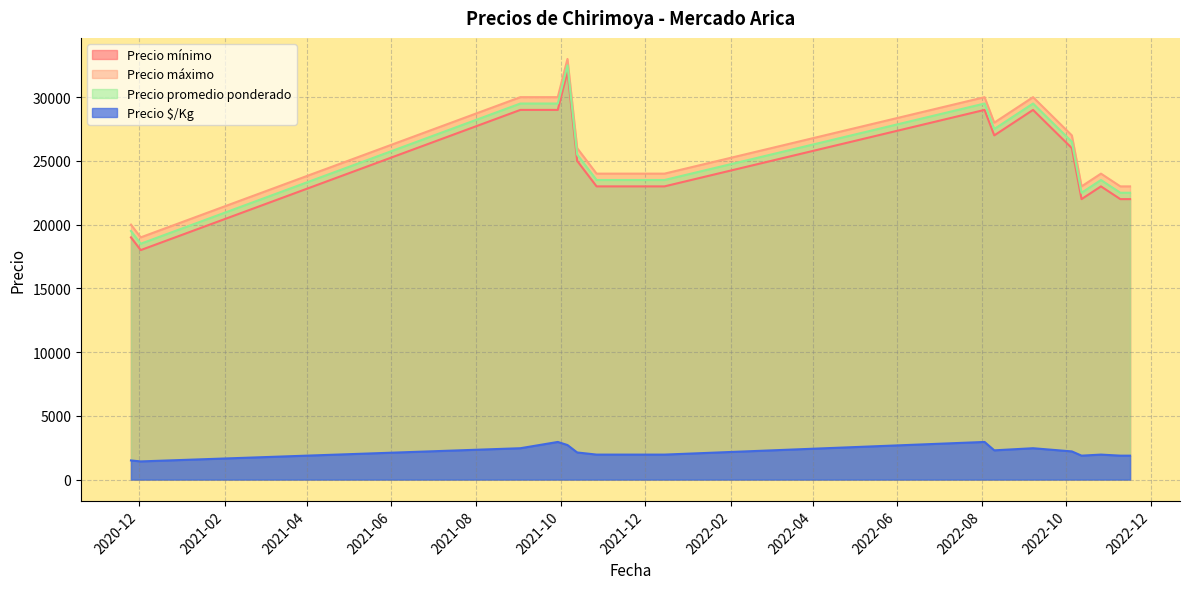

What is the sum of all Precio promedio ponderado values?

454000